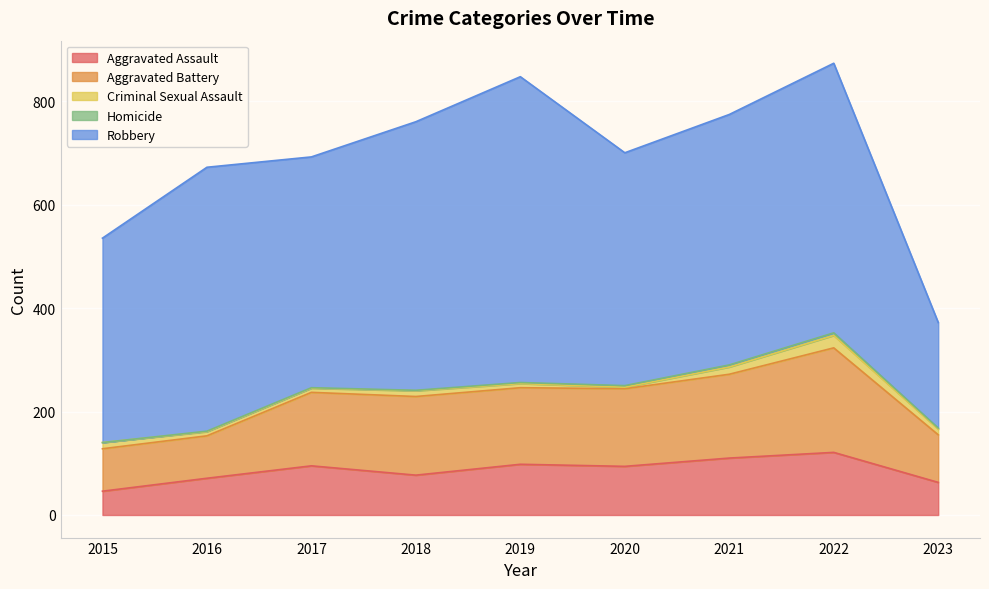

True or false: Robbery has a value of 450 at 2020.

True